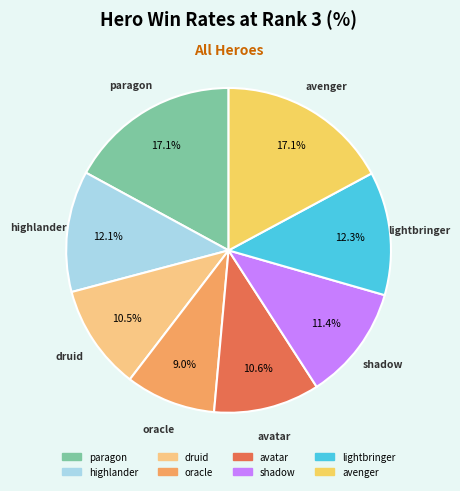

Is there a majority slice in this chart?

No